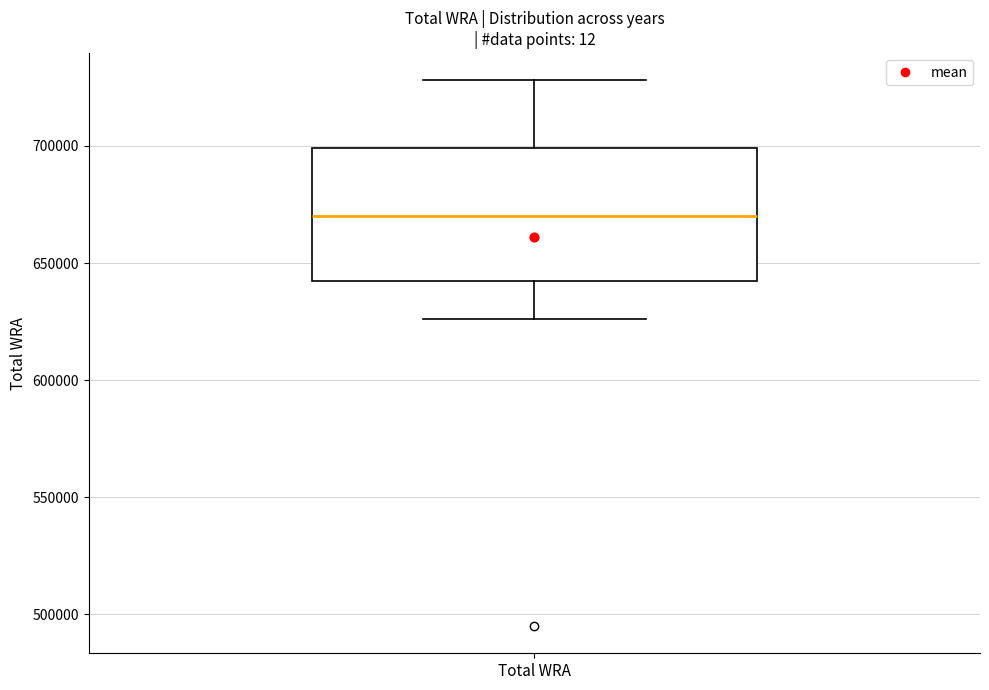

Transcribe this box plot: give where the median line is, the range the box spans, and where the two whiskers end, as read against the y-axis. The values are not printed on the chart, so give them approximately, as read against the axis.

median 670000, box 640000 to 700000, whiskers 625000 to 730000